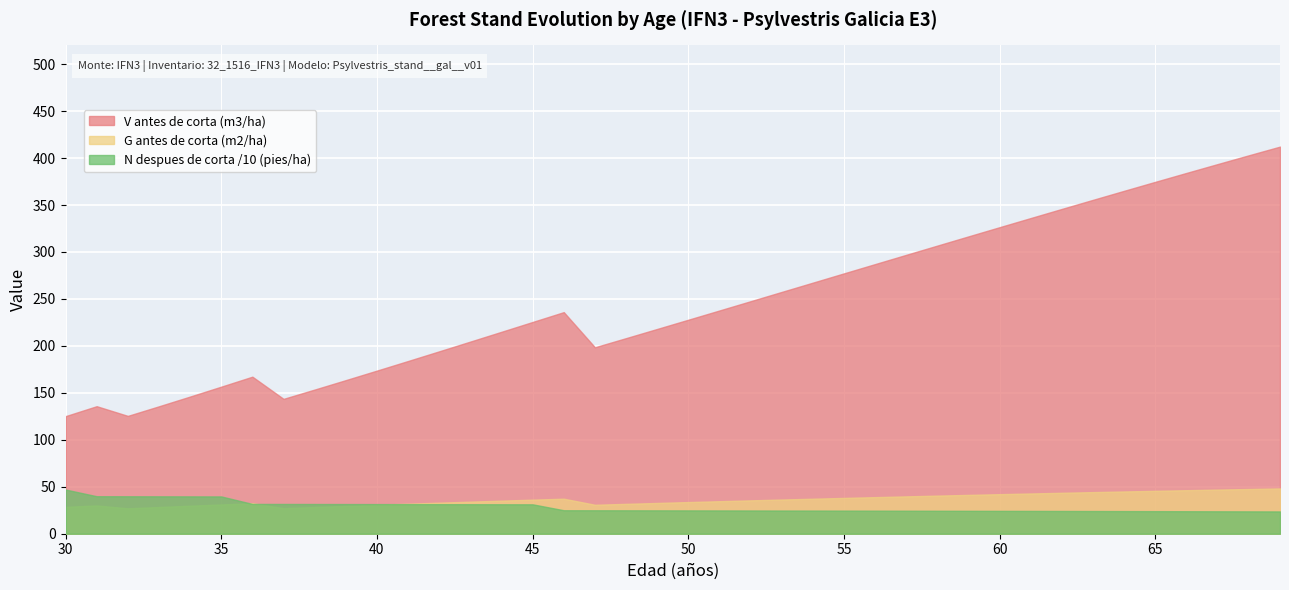

True or false: V antes de corta (m3/ha) and N despues de corta /10 (pies/ha) intersect in this chart.

False